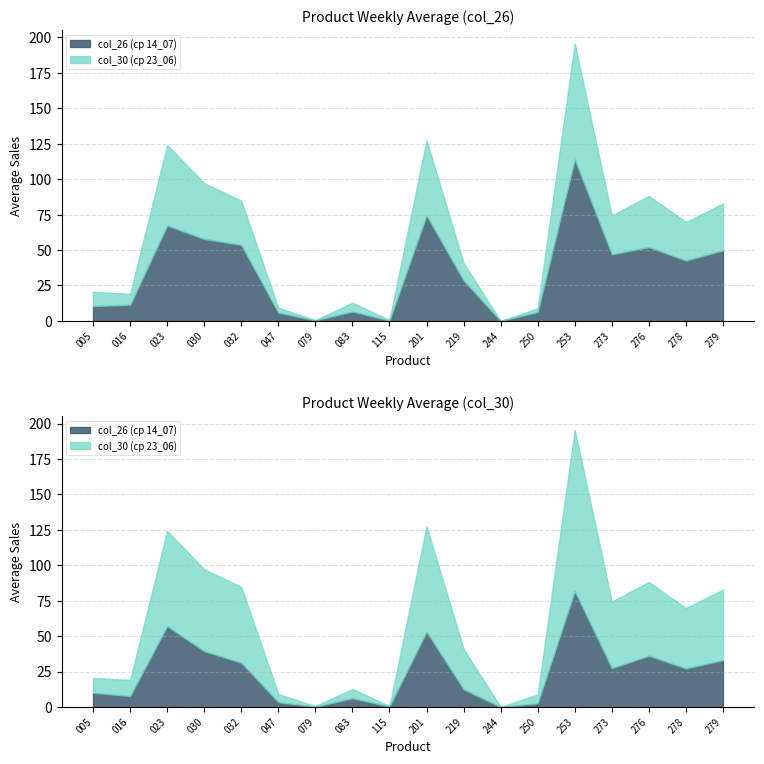

At which label does col_30 (ср 23_06) reach its peak?

253